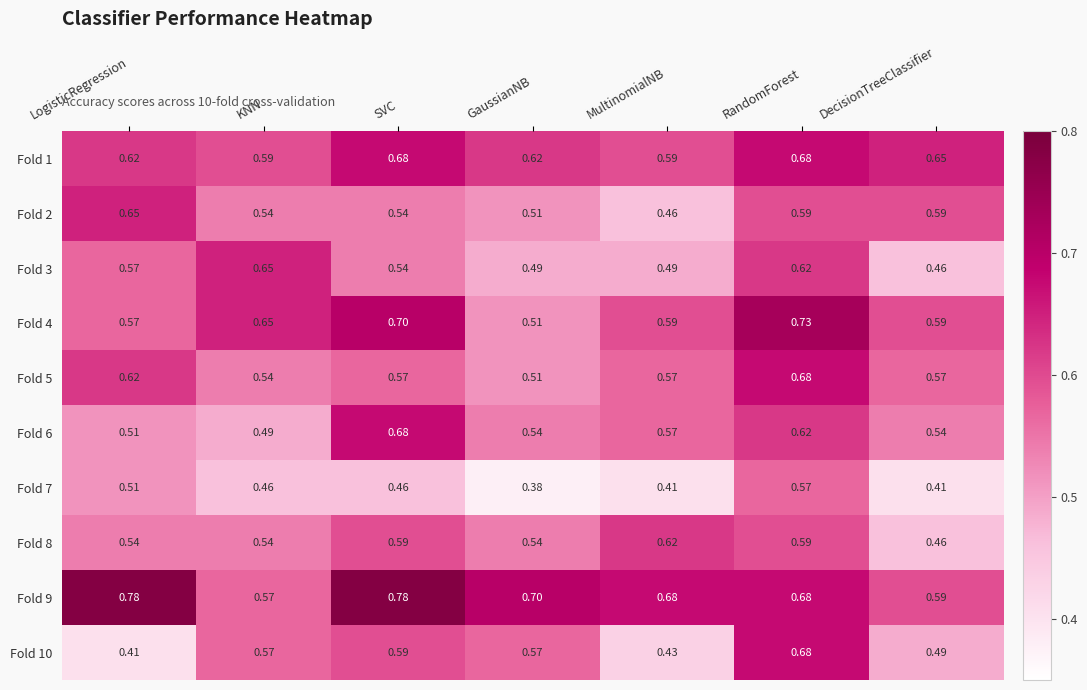

Where is Fold 5 nearest to the value 0?

GaussianNB